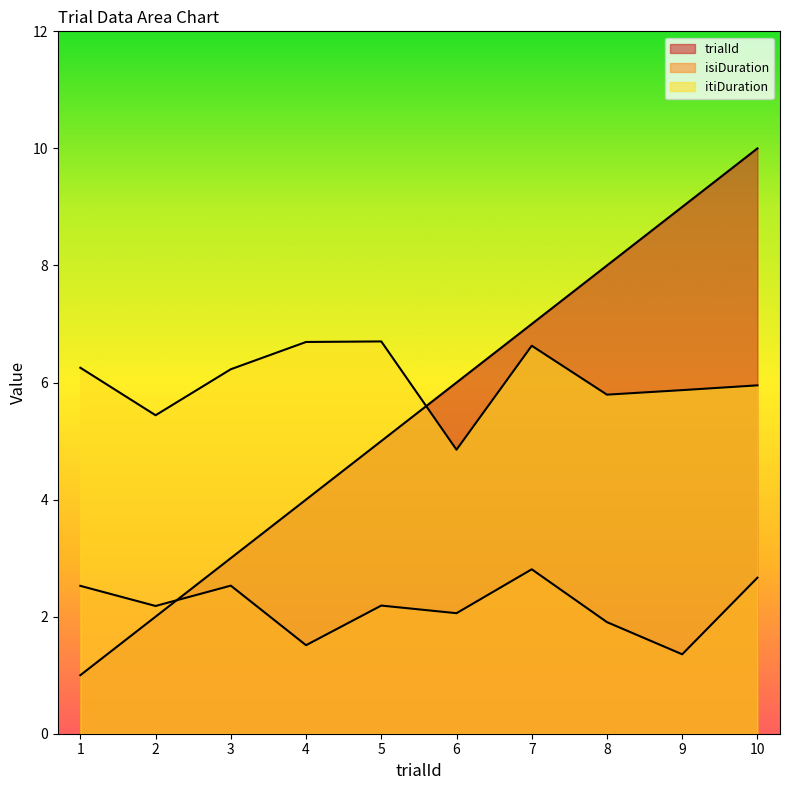

What is the sum of the itiDuration values at 1 and 7?

12.9